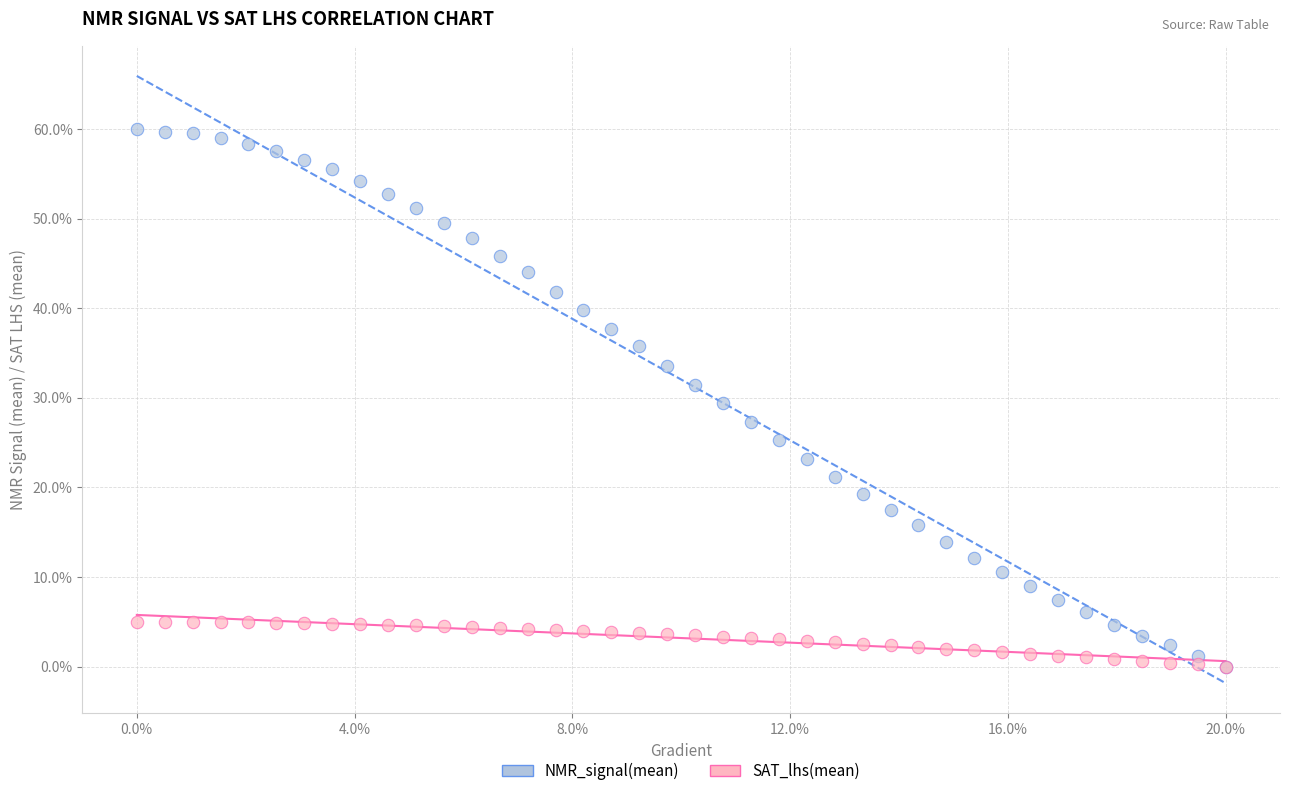

What are all the series names shown in the legend?

NMR_signal(mean), SAT_lhs(mean)